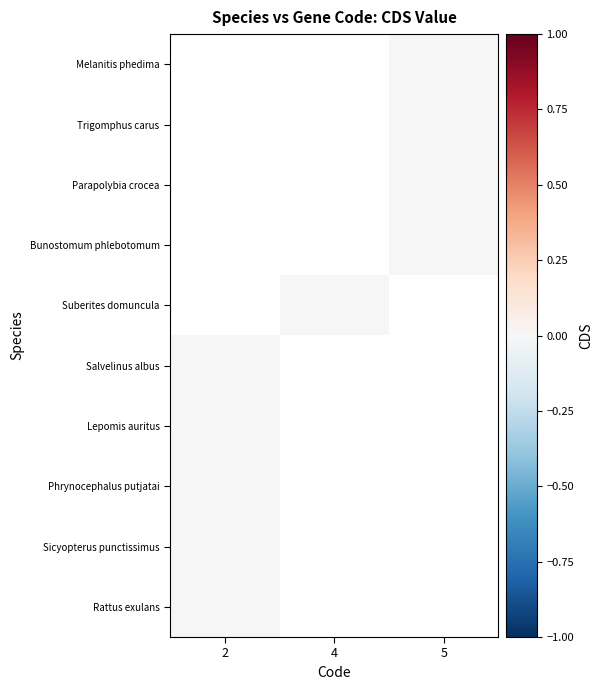

Count the number of categories in the chart.

3